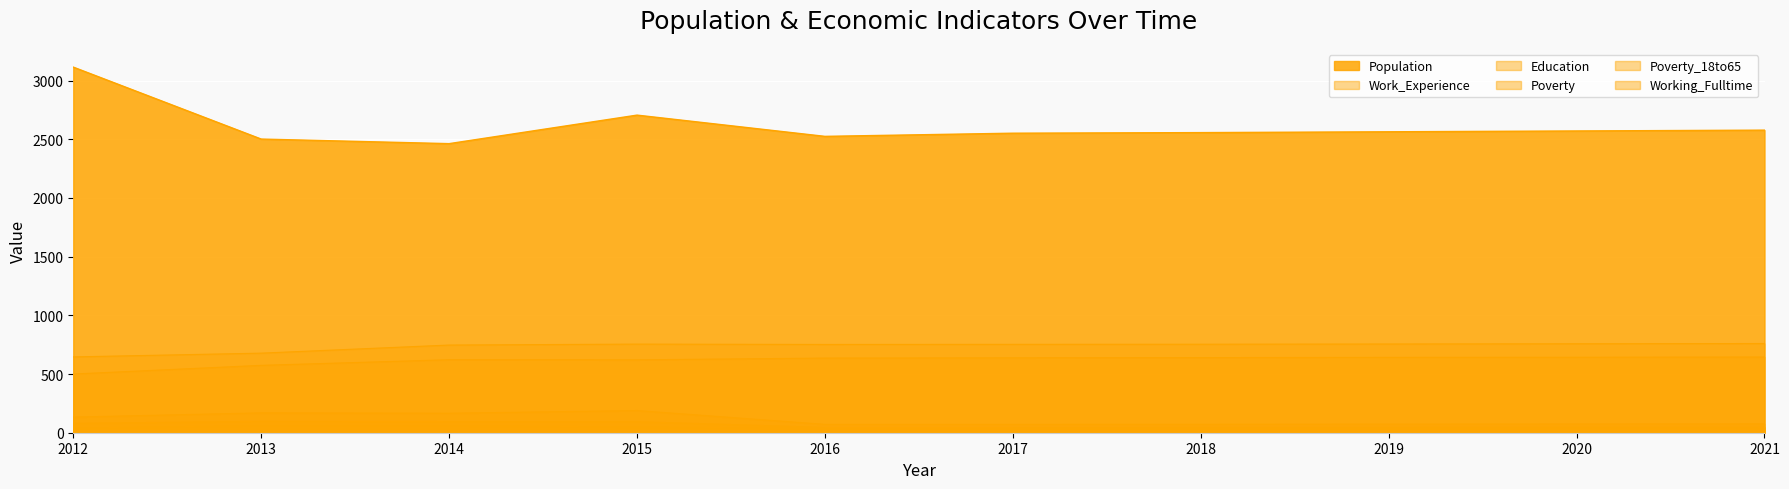

Reading left to right, list all the values displayed in this chart.

Population: 2012=3115	2013=2502	2014=2463	2015=2706	2016=2525	2017=2552	2018=2557	2019=2564	2020=2571	2021=2578
Education: 2012=500	2013=574	2014=622	2015=621	2016=636	2017=638	2018=640	2019=642	2020=643	2021=645
Work_Experience: 2012=646	2013=678	2014=747	2015=755	2016=752	2017=753	2018=754	2019=756	2020=758	2021=760
Poverty: 2012=133	2013=169	2014=166	2015=189	2016=71	2017=71	2018=72	2019=73	2020=74	2021=75
Working_Fulltime: 2012=40	2013=61	2014=60	2015=49	2016=38	2017=39	2018=40	2019=41	2020=42	2021=44
Poverty_18to65: 2012=80	2013=97	2014=95	2015=94	2016=45	2017=45	2018=46	2019=47	2020=48	2021=48